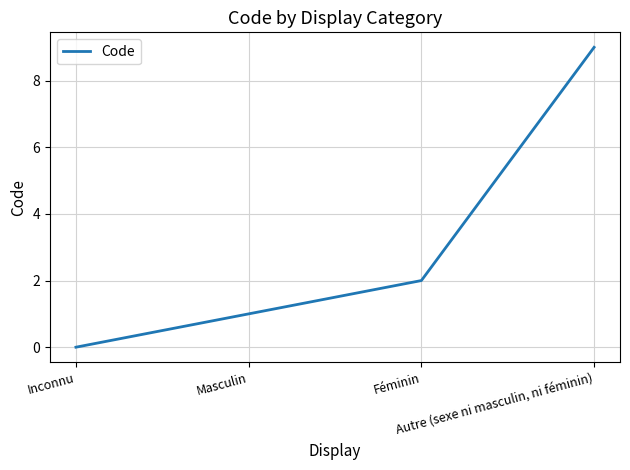

True or false: the data has more than 2 interior local peaks.

False